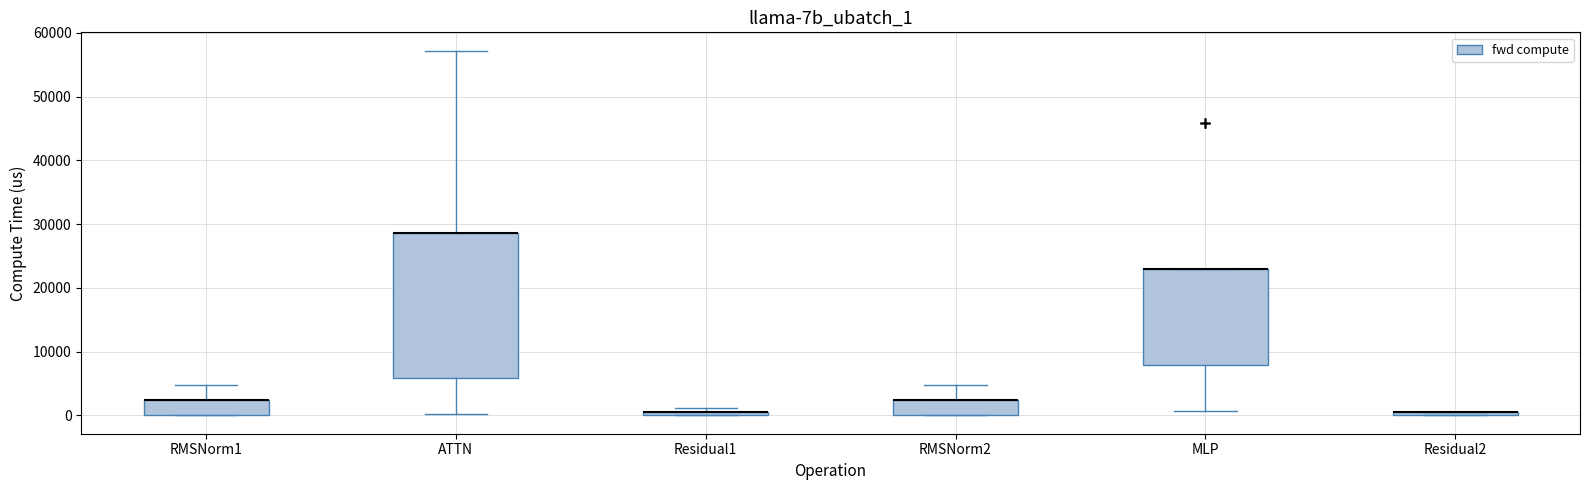

Which box is the tallest, from its lower edge to its upper edge?

ATTN